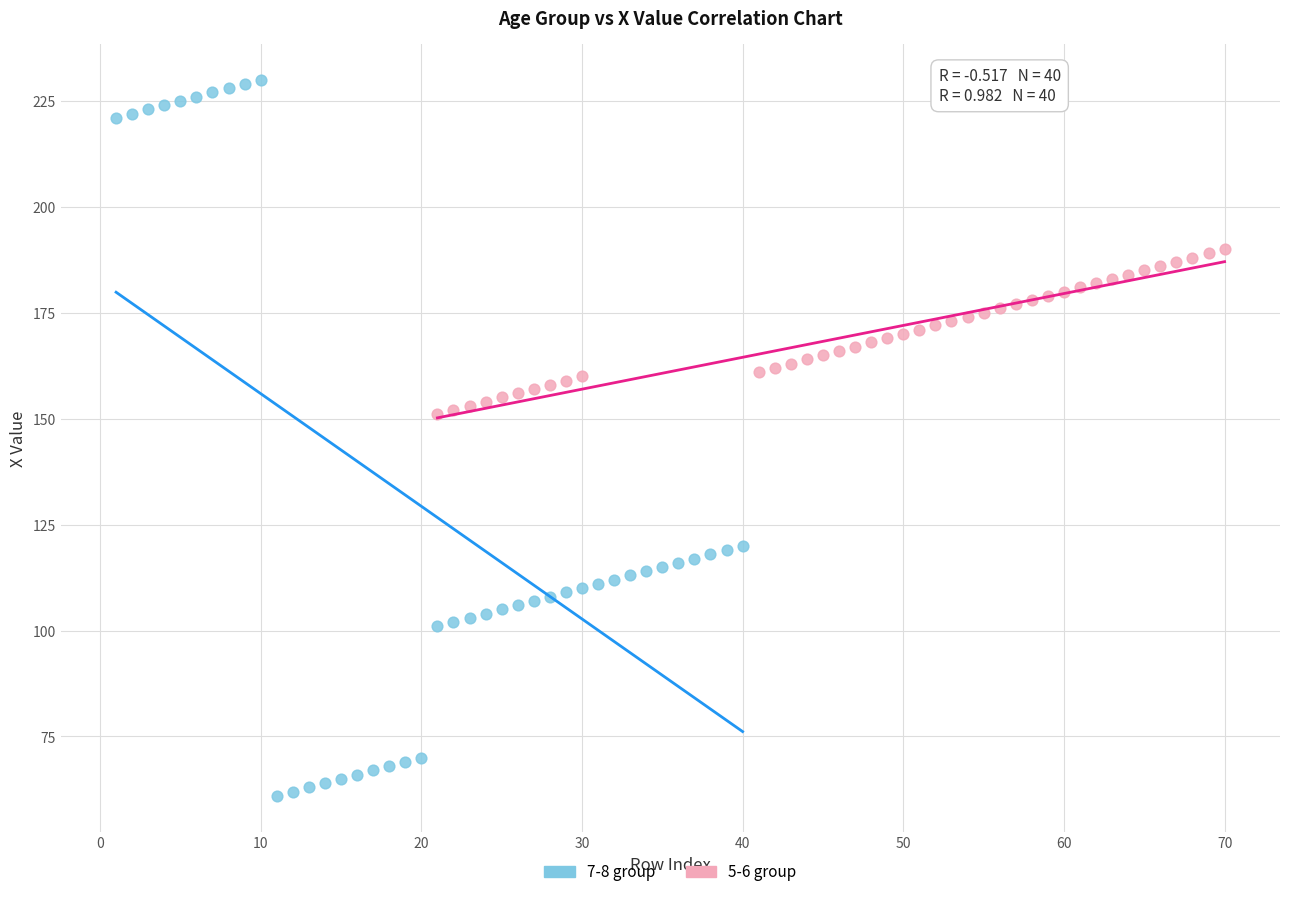

Which series reaches the minimum Y coordinate?

7-8 group